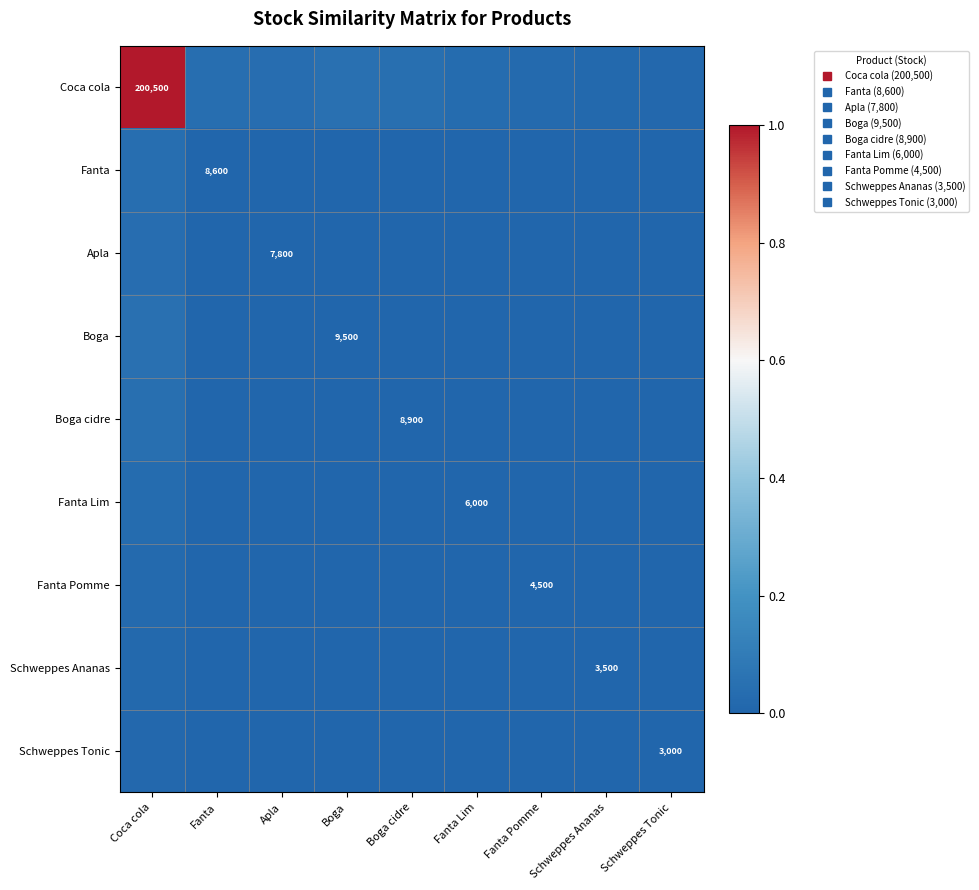

Rank the series by their maximum value, from highest to lowest.

Coca cola, Boga, Boga cidre, Fanta, Apla, Fanta Lim, Fanta Pomme, Schweppes Ananas, Schweppes Tonic